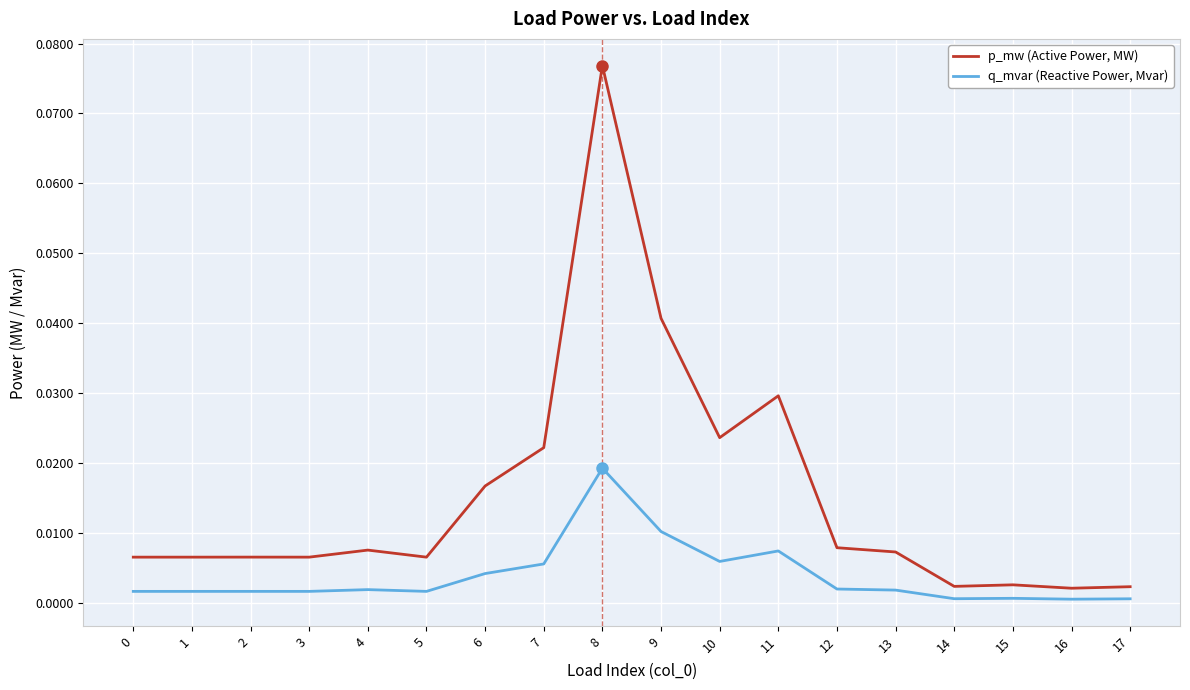

Which series has the widest spread of values?

p_mw (Active Power, MW)